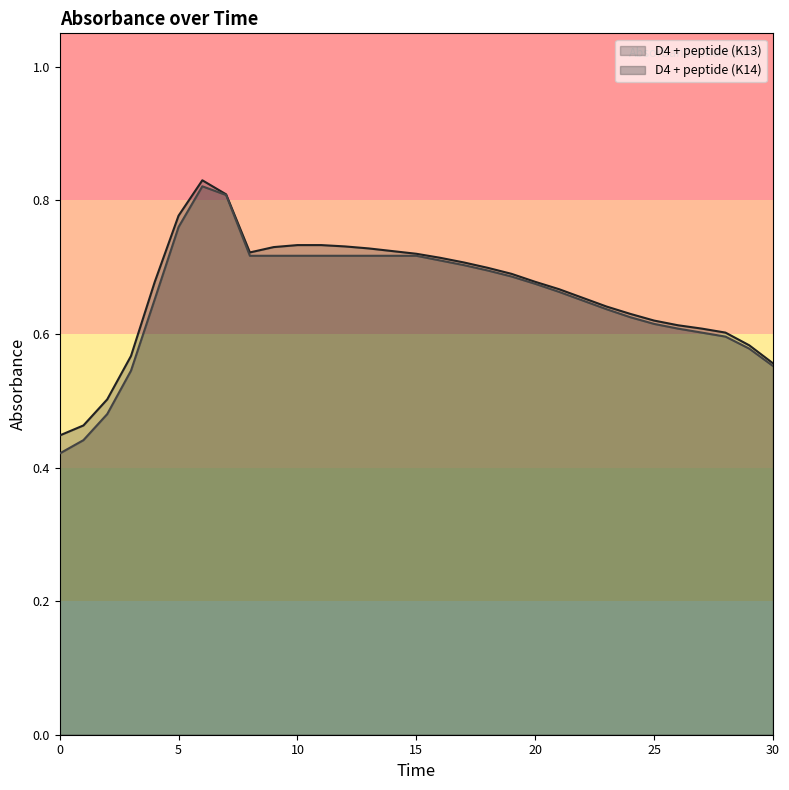

Does the chart display data point markers on the line(s)?

No